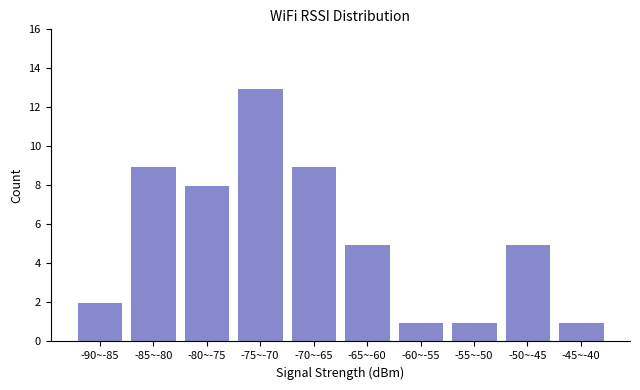

Reading left to right, what are all the values shown in this chart?

2	9	8	13	9	5	1	1	5	1